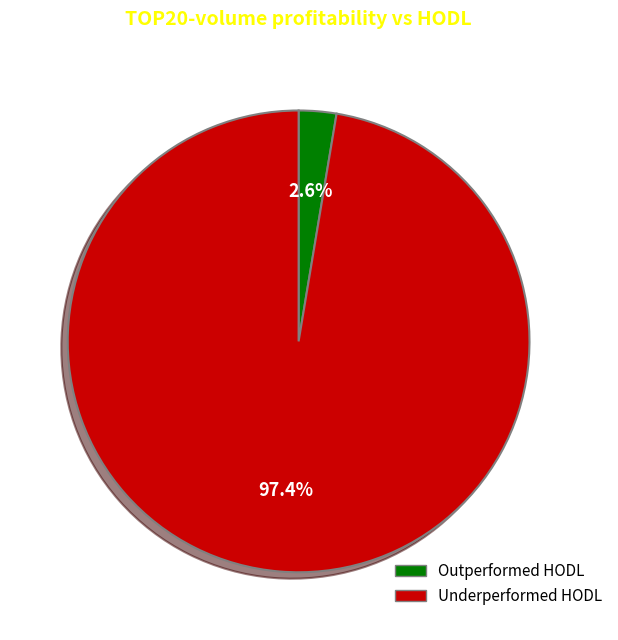

Is there a majority slice in this chart?

Yes